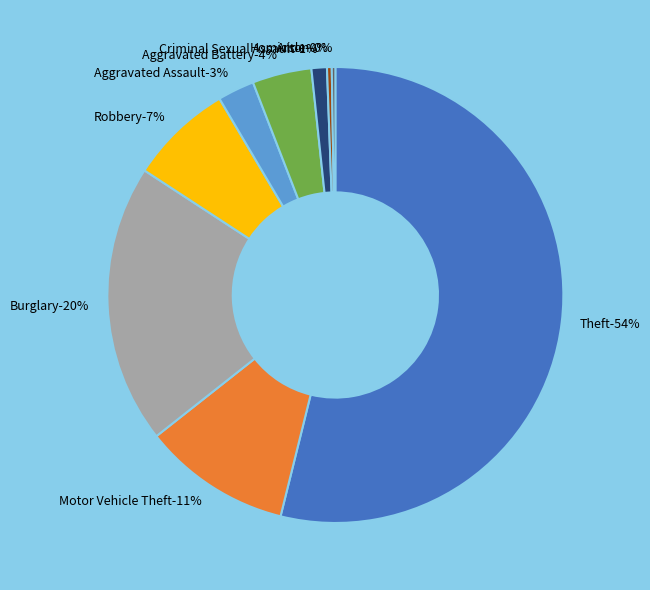

Between Burglary and Criminal Sexual Assault, which is larger?

Burglary